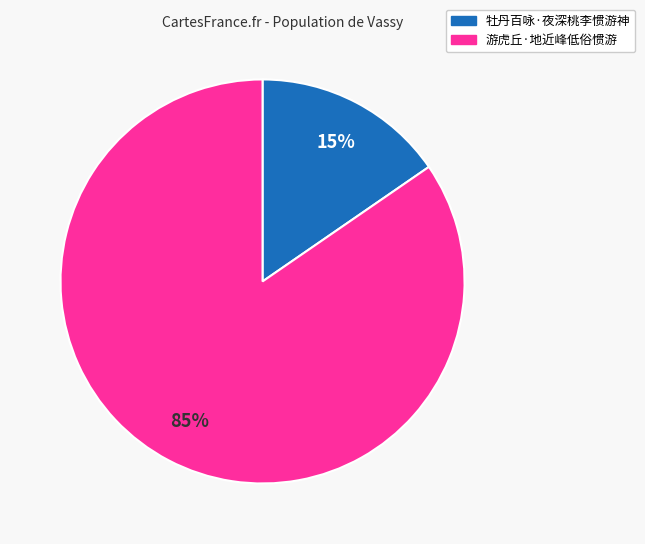

To the nearest percent, what is the combined percentage of 牡丹百咏·夜深桃李惯游神 and 游虎丘·地近峰低俗惯游?

100%